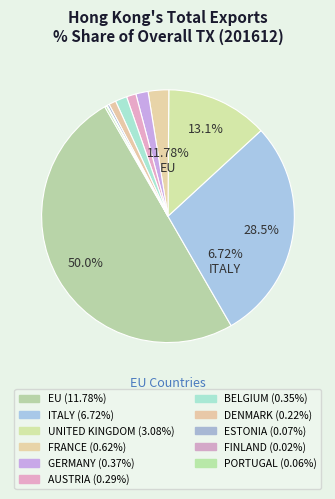

Rank the categories by value from lowest to highest.

FINLAND, PORTUGAL, ESTONIA, DENMARK, AUSTRIA, BELGIUM, GERMANY, FRANCE, UNITED KINGDOM, ITALY, EU